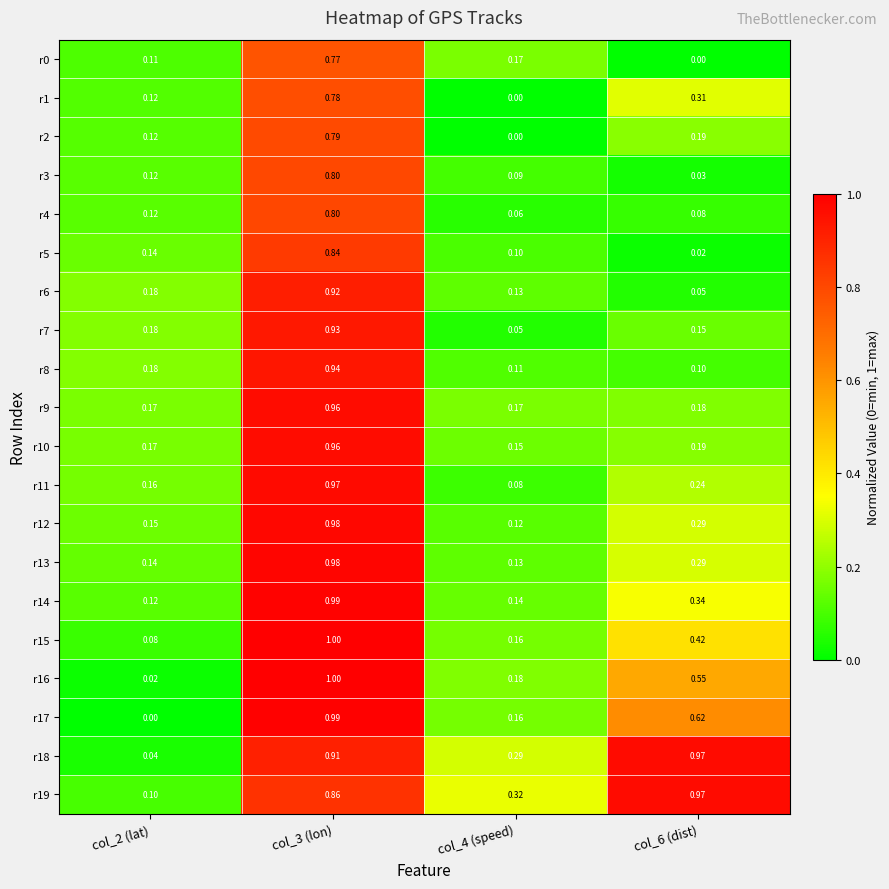

At how many categories does at least one series exceed 0?

4